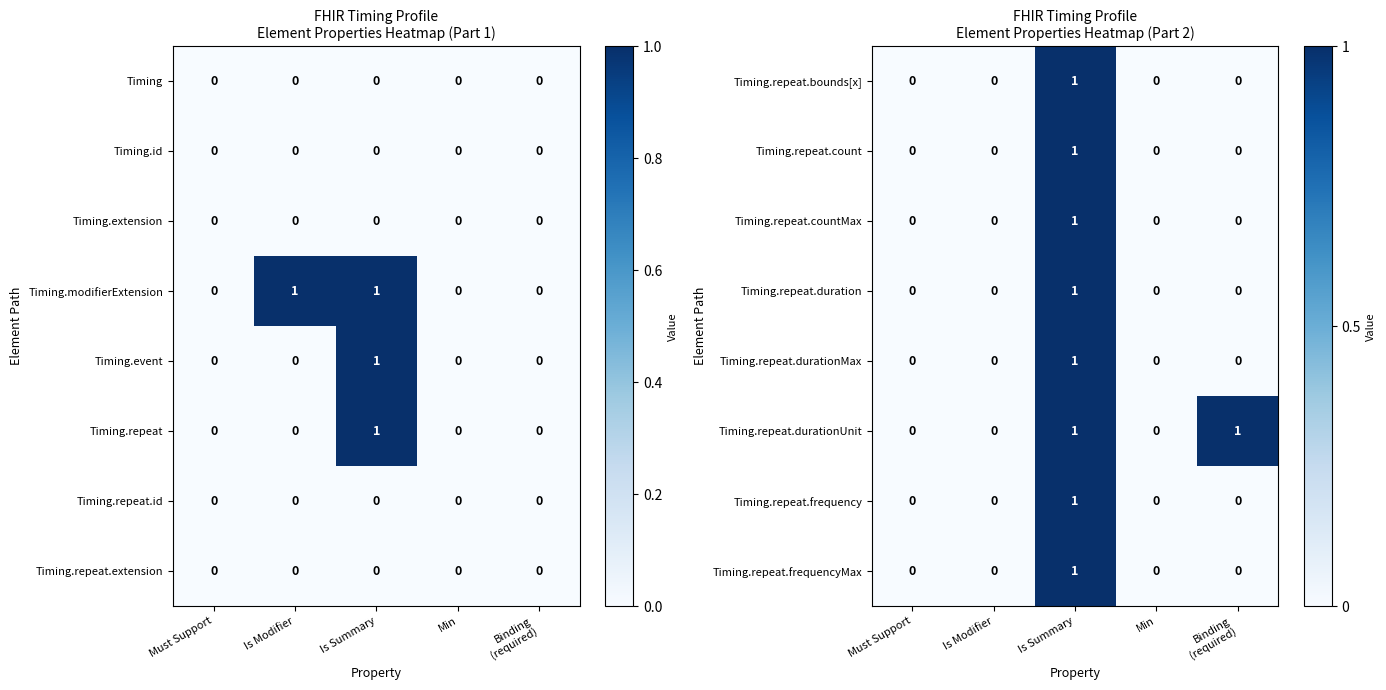

Count the Timing.repeat.countMax values in the range 0 to 1.

5